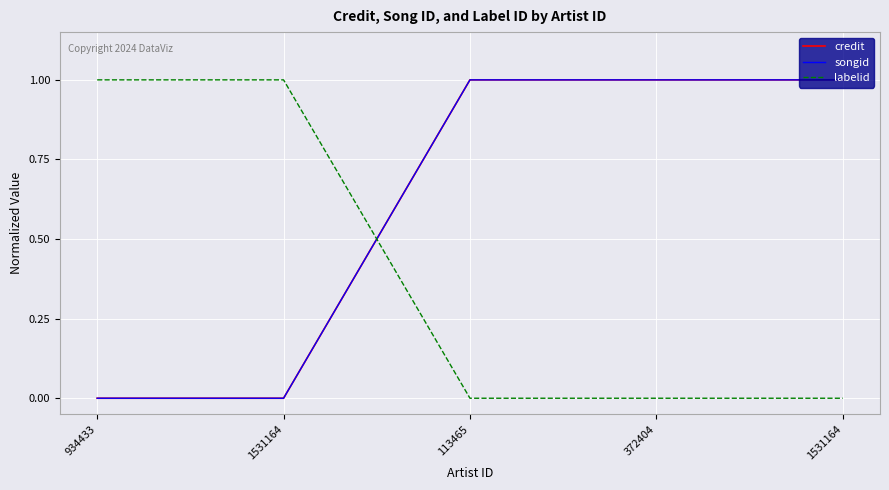

List the series in order of their peak value, lowest first.

credit, songid, labelid